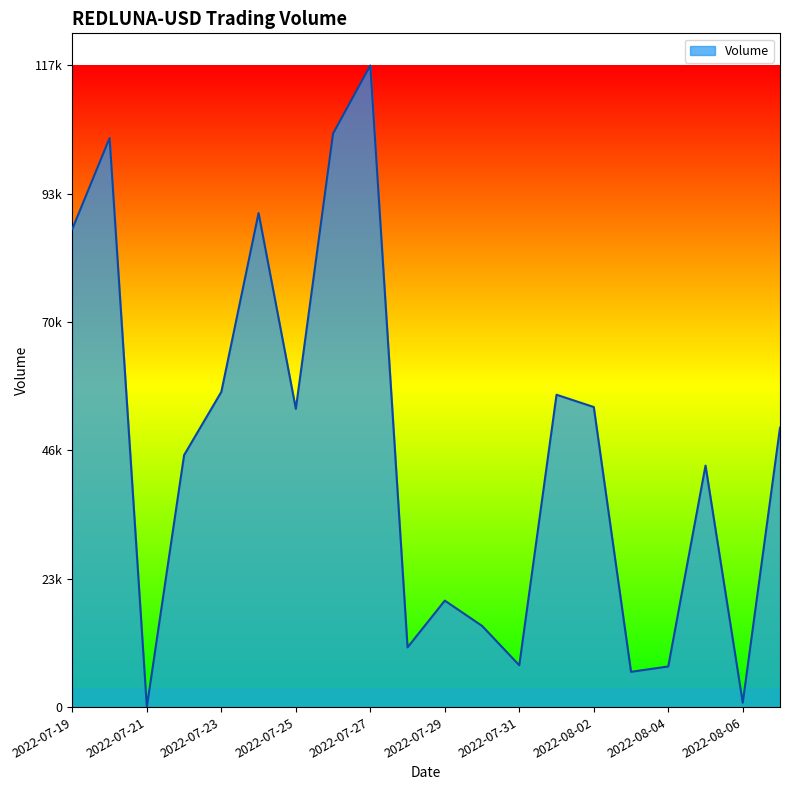

Does the chart display data point markers on the line(s)?

No